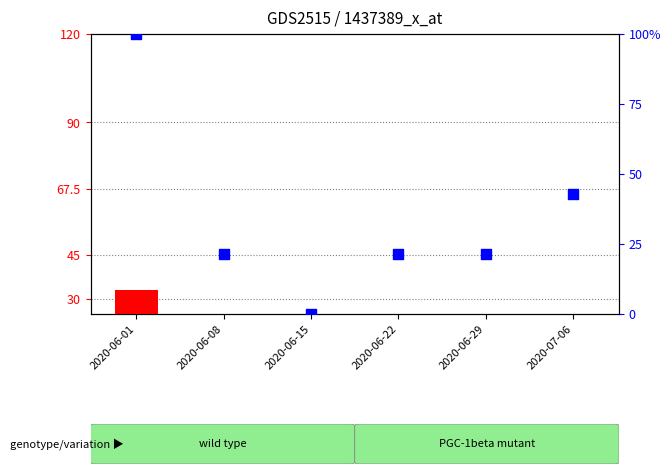

What are all the series names shown in the legend?

count, percentile rank within the sample